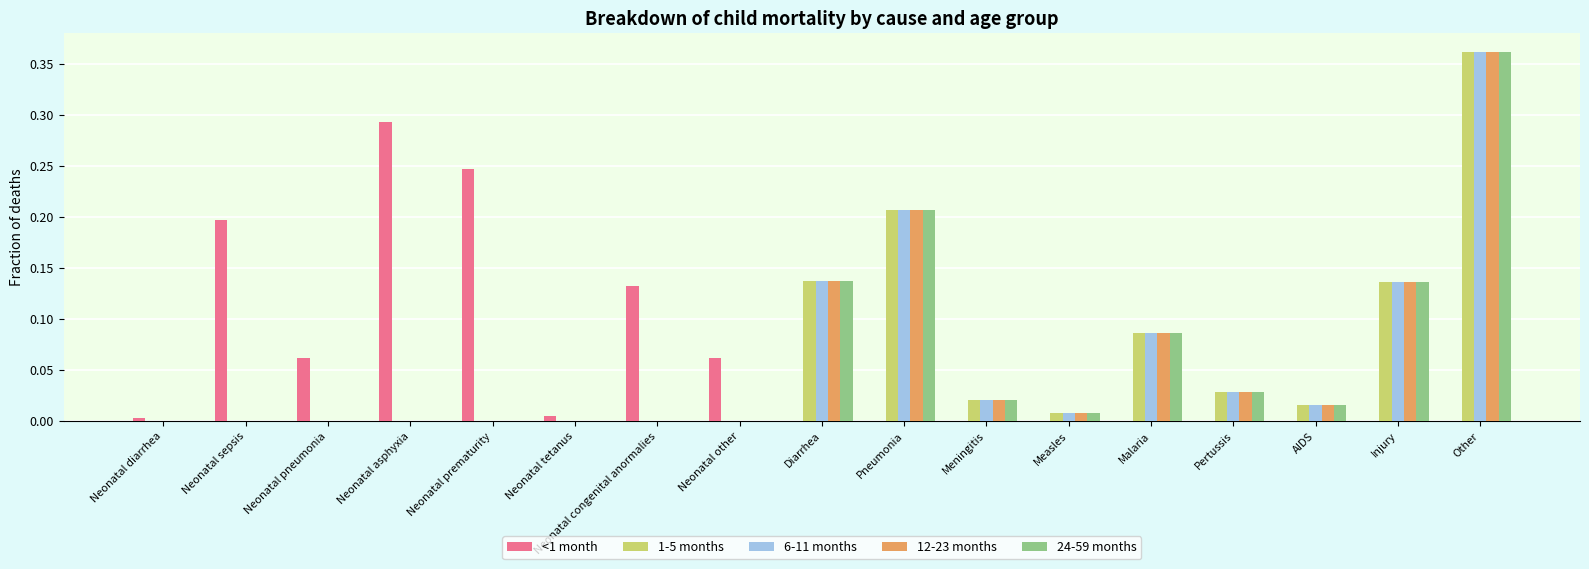

Is it true that <1 month equals 0.0 at Other?

True